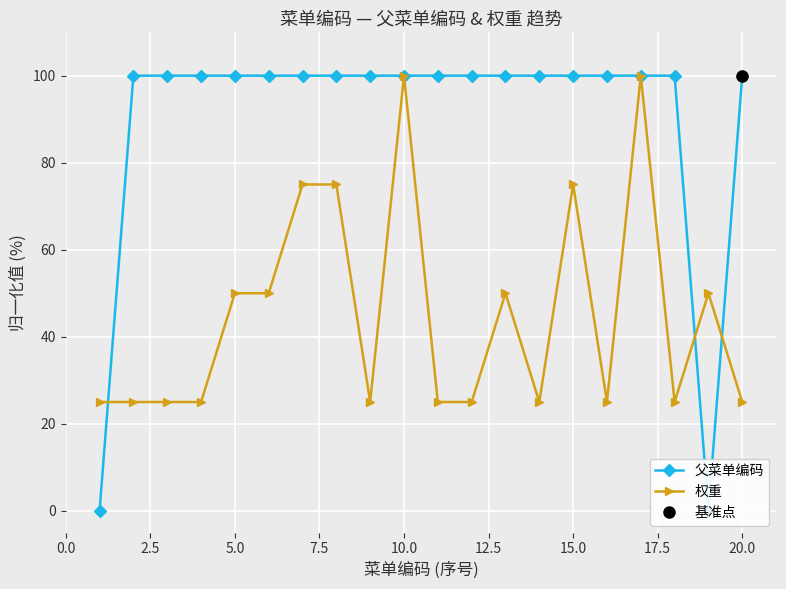

What is the lowest value of the 权重 series?

25